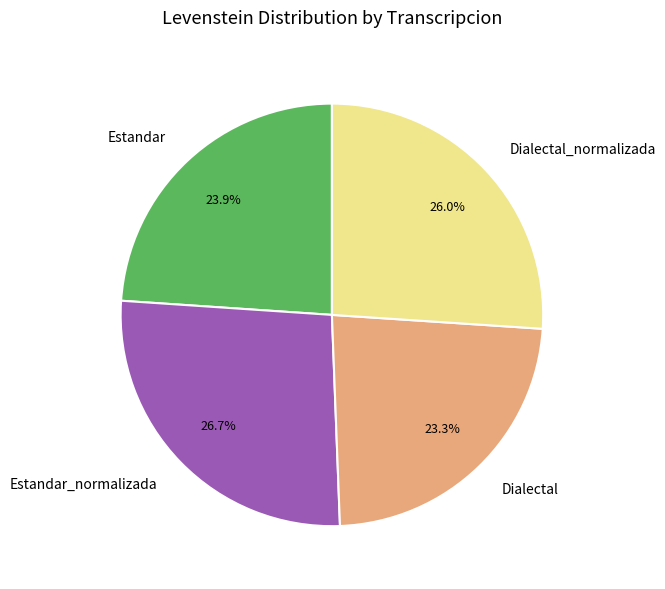

Is it true that Dialectal is 11% of the pie?

False